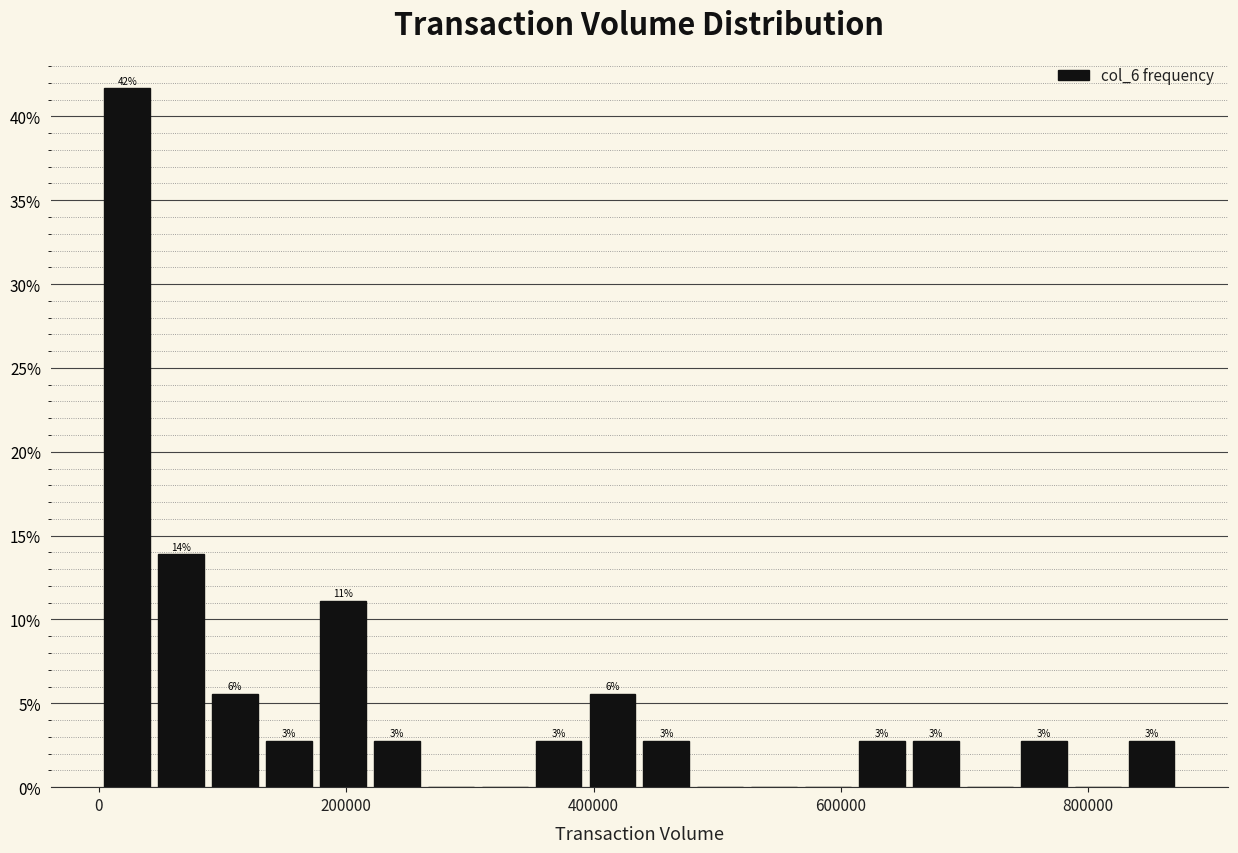

Read against the x-axis, roughly where is the centre of the tallest bar?

20000